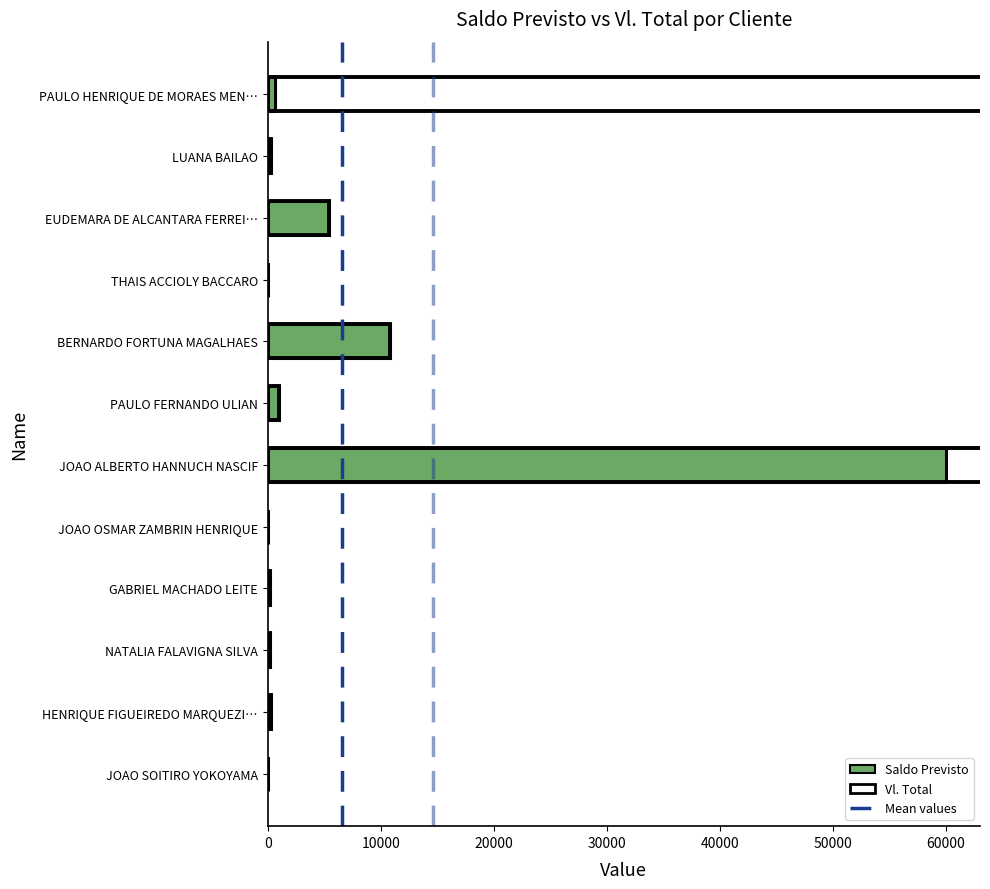

How many series are shown in this chart?

1